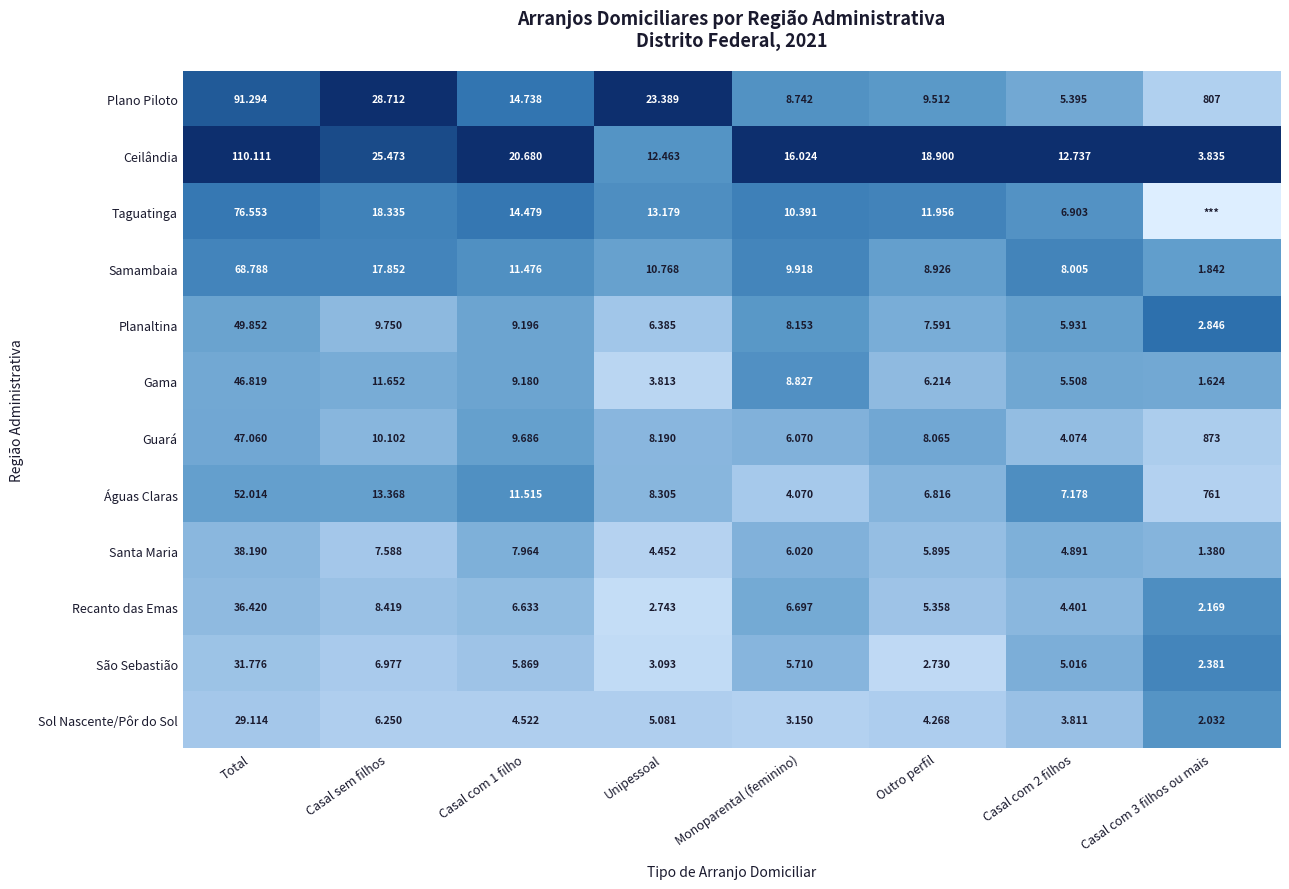

Rank the series at Outro perfil from highest to lowest value.

Ceilândia, Taguatinga, Plano Piloto, Samambaia, Guará, Planaltina, Águas Claras, Gama, Santa Maria, Recanto das Emas, Sol Nascente/Pôr do Sol, São Sebastião